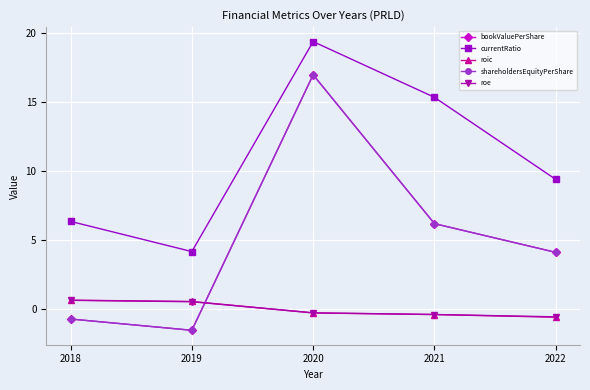

List the labels in order of roe value, smallest first.

2022, 2021, 2020, 2019, 2018